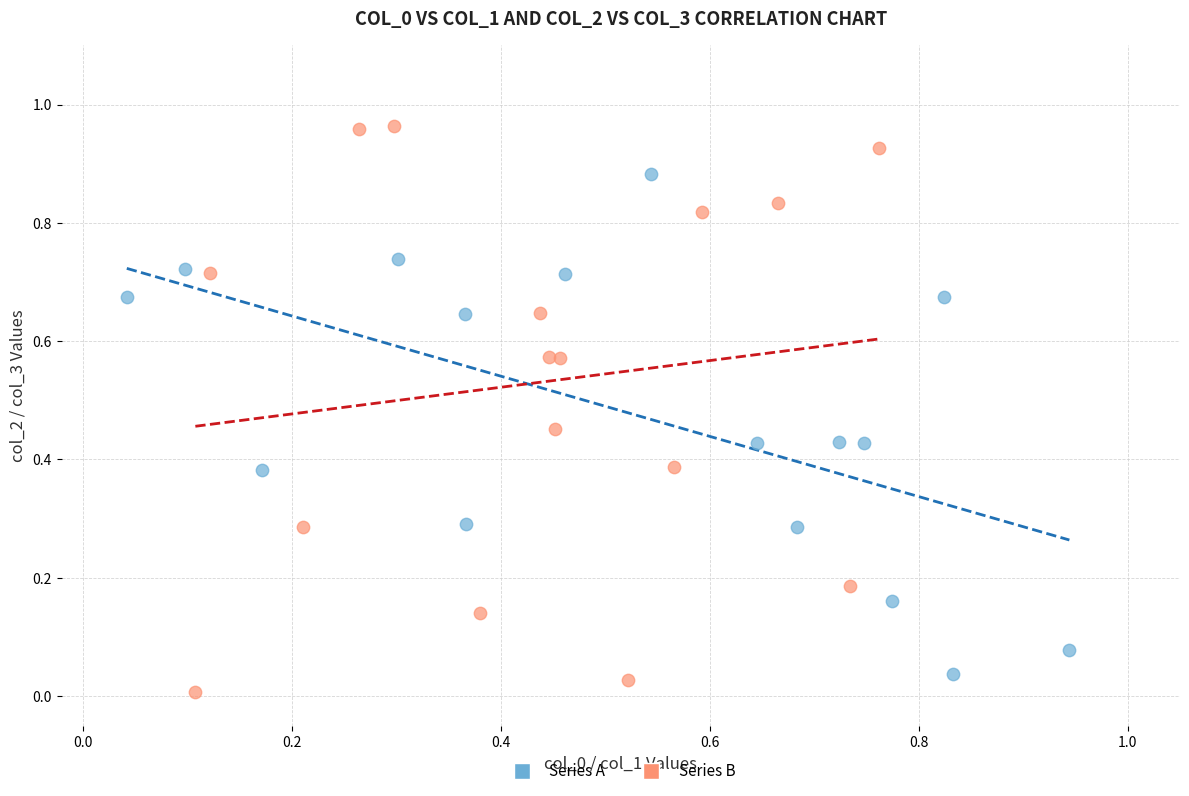

Which series contains the highest Y value?

Series B